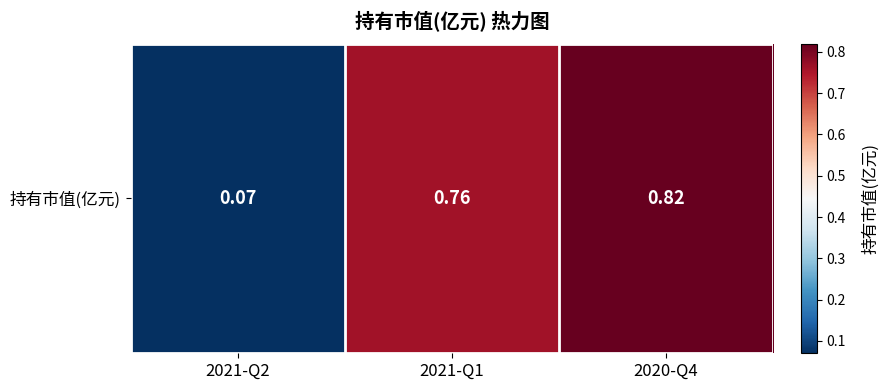

What is the average value?

0.5